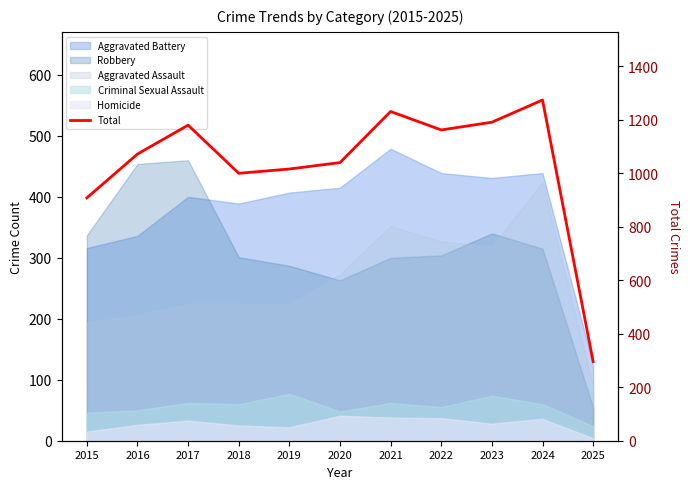

The value at 2018 is 1000. True or false?

True